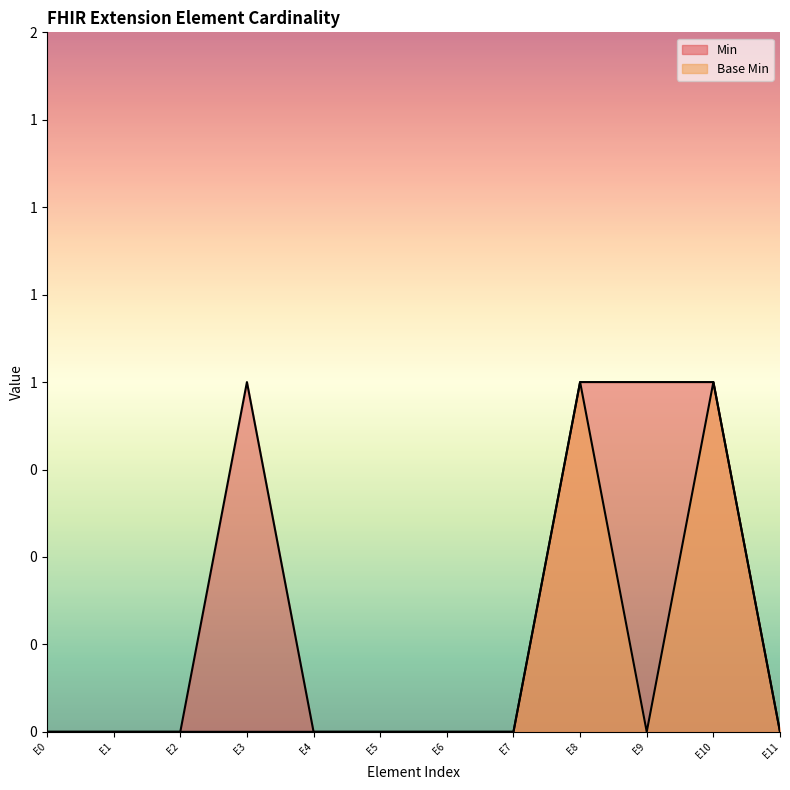

Which series has the widest spread of values?

Min